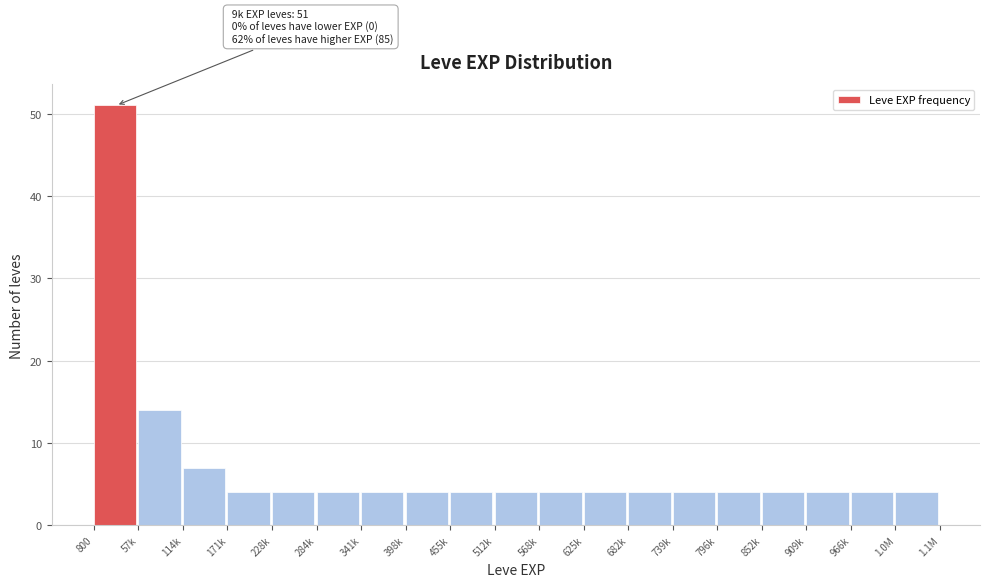

Reading right to left, transcribe all the data shown in this chart.

4	4	4	4	4	4	4	4	4	4	4	4	4	4	4	4	7	14	51